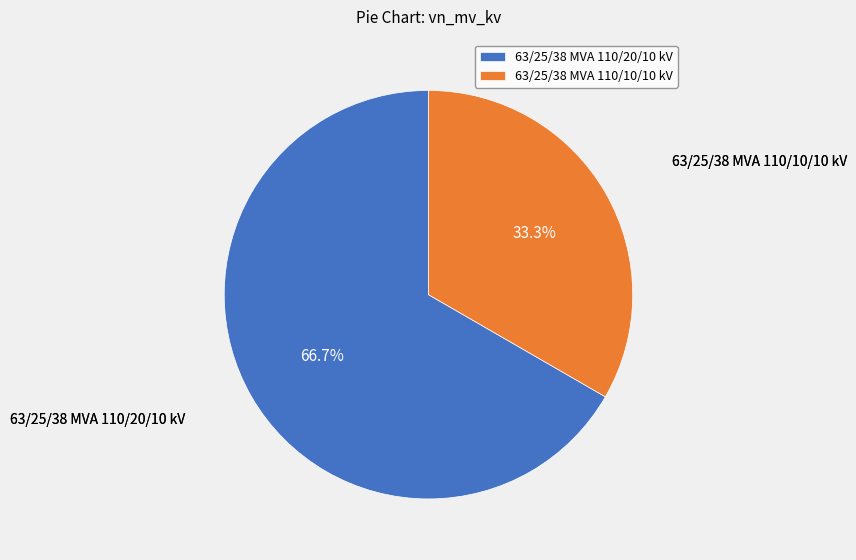

Which category accounts for the majority?

63/25/38 MVA 110/20/10 kV